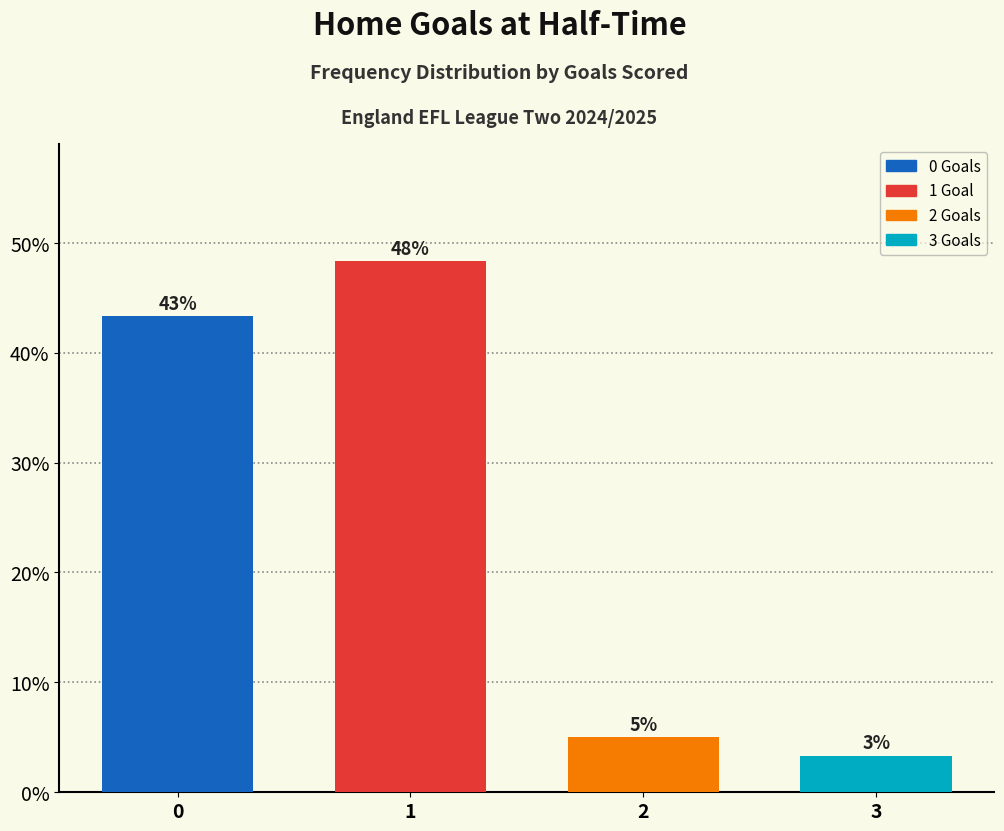

Rank the categories by value from lowest to highest.

3, 2, 0, 1